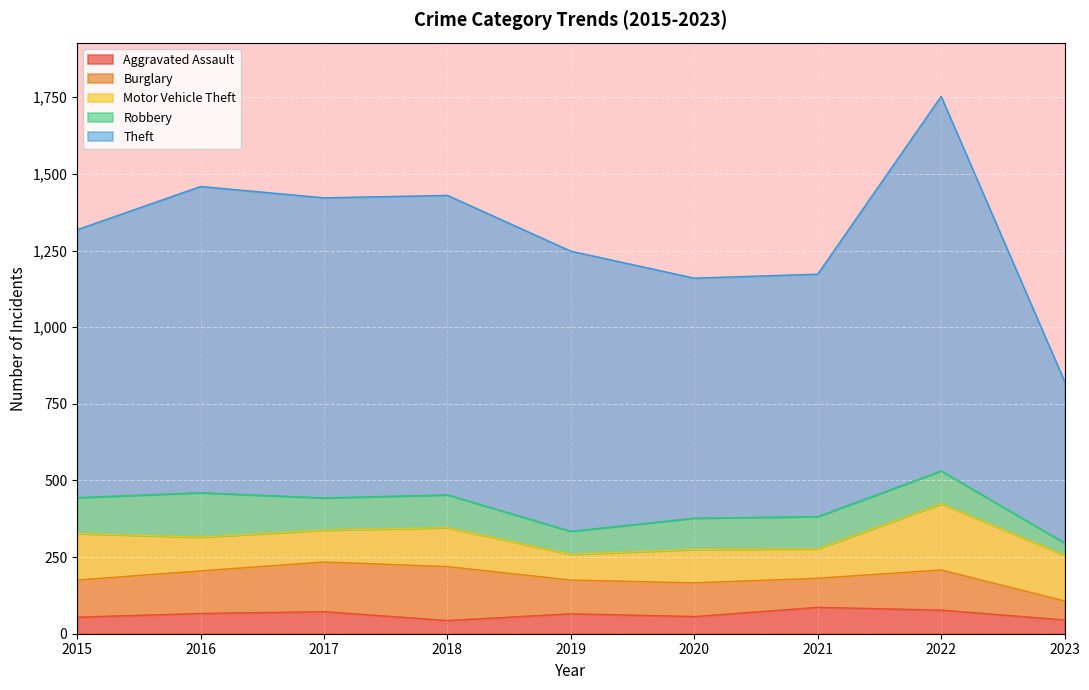

Reading right to left, transcribe all the data shown in this chart.

Aggravated Assault: 45	77	86	56	65	43	72	66	54
Burglary: 62	131	95	110	110	176	162	139	121
Motor Vehicle Theft: 149	216	96	109	84	127	104	110	152
Robbery: 40	107	105	102	75	107	105	145	117
Theft: 527	1222	791	783	914	977	979	999	874